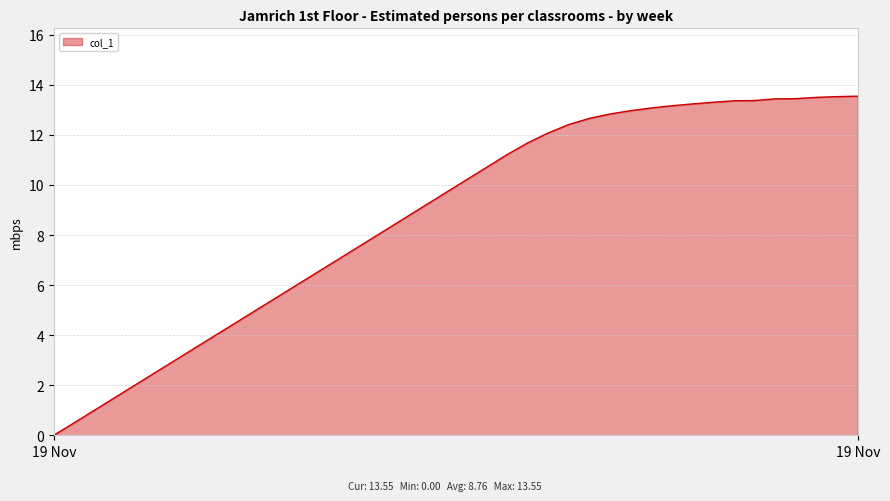

What is the greatest value displayed?

13.5